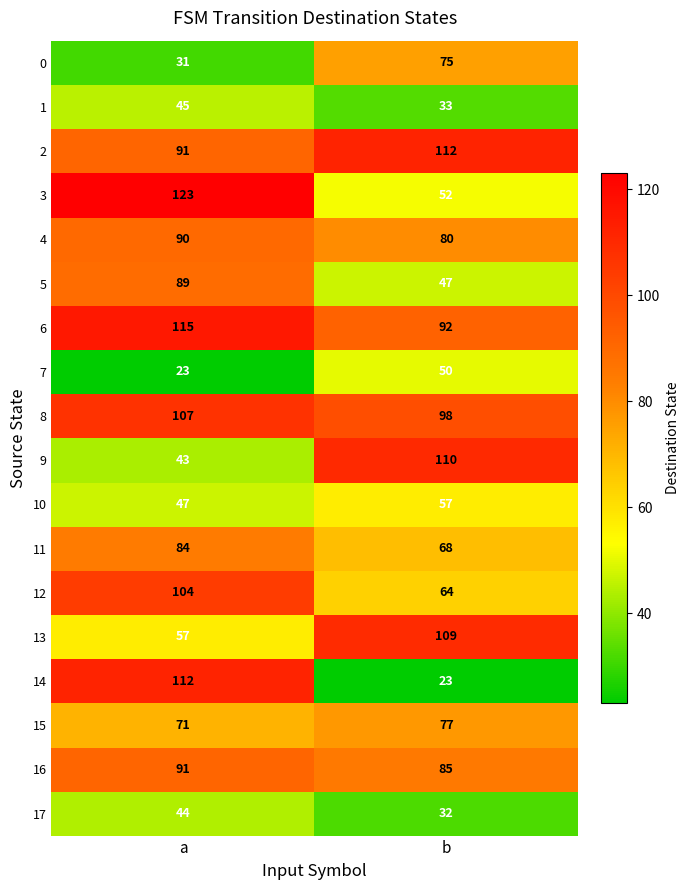

Which series has the largest range (max minus min)?

14